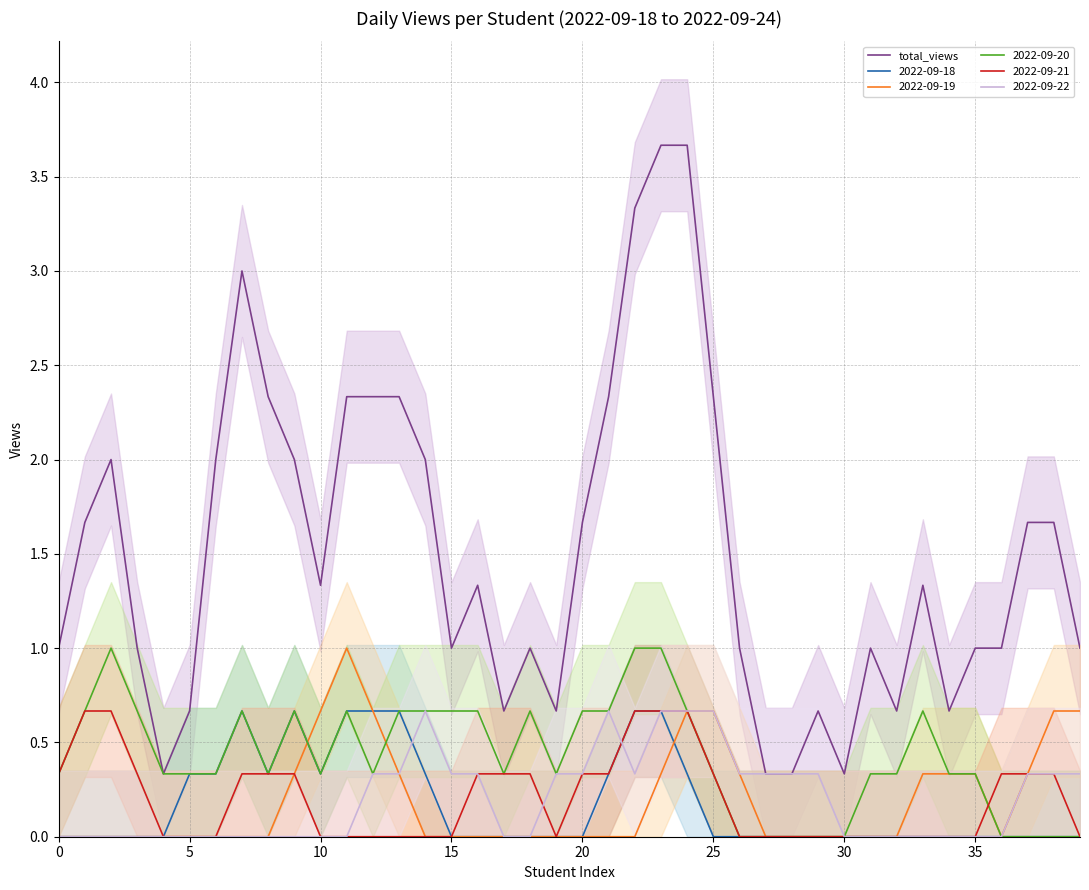

Is the value of 2022-09-18 at 10 greater than the value of 2022-09-20 at 20?

No